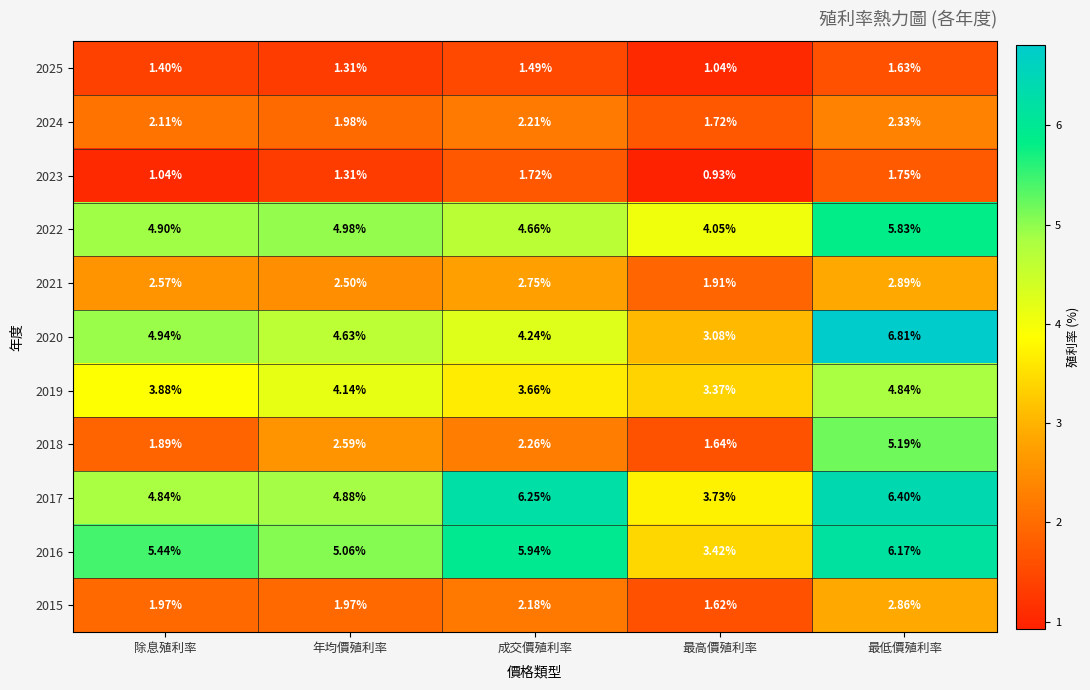

How many data points in 2016 are less than 5?

1